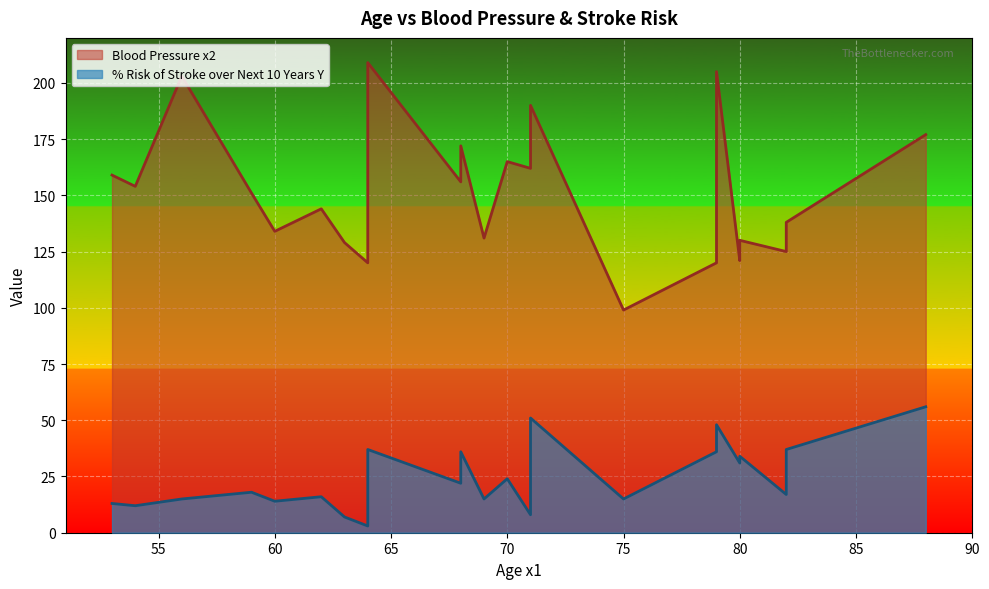

True or false: % Risk of Stroke over Next 10 Years Y and Blood Pressure x2 intersect in this chart.

False